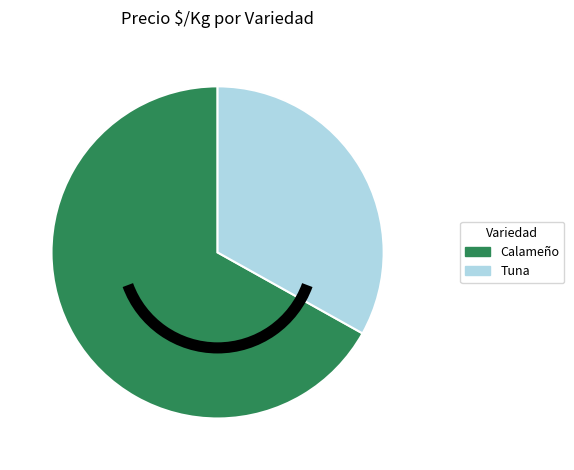

What is the smallest slice in the pie chart?

Tuna